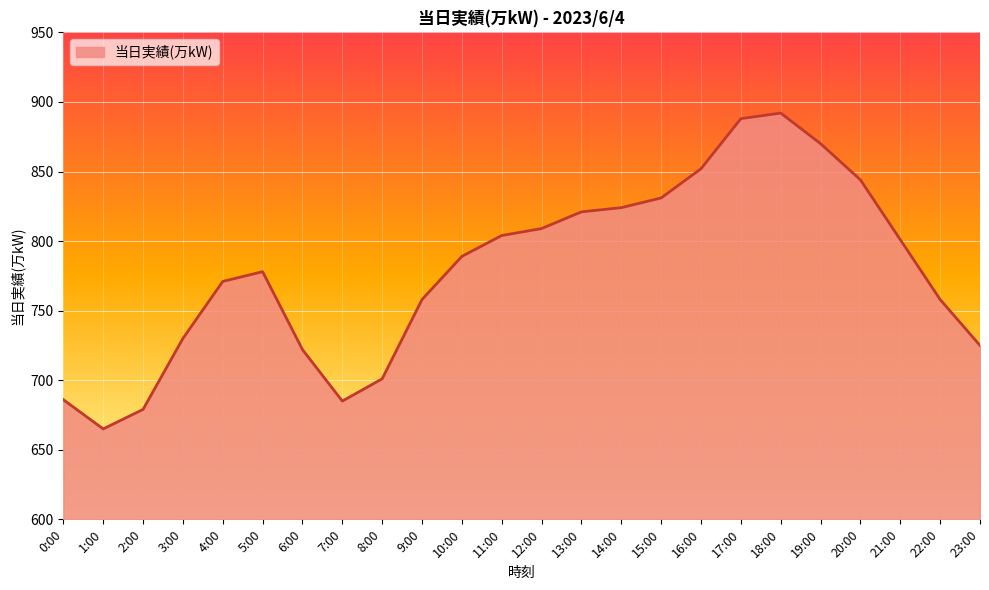

Which label corresponds to the smallest value in the chart?

1:00